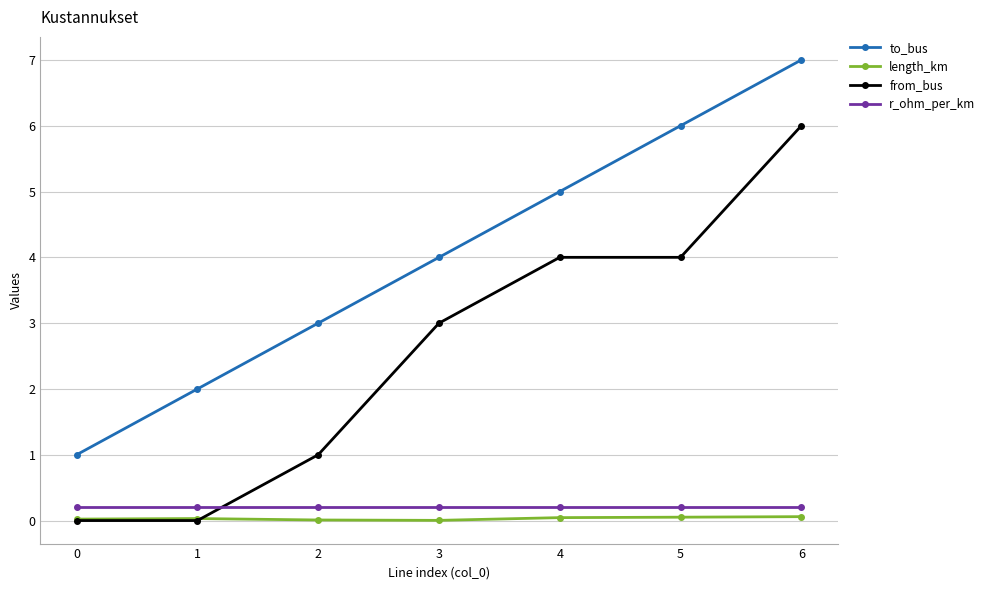

What is the sum of the from_bus values at 6 and 2?

7.0